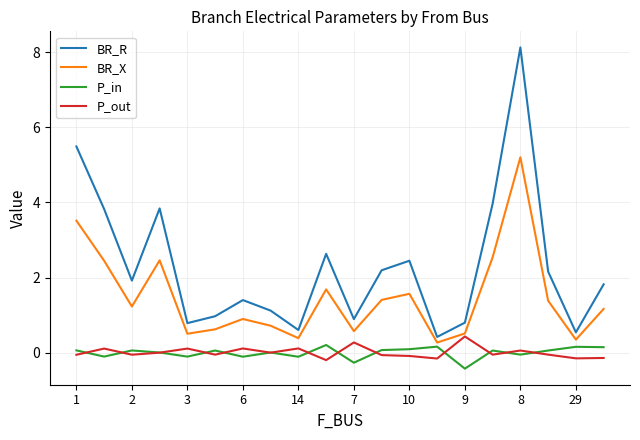

In BR_X, how many points are higher than both neighbors (excluding endpoints)?

5